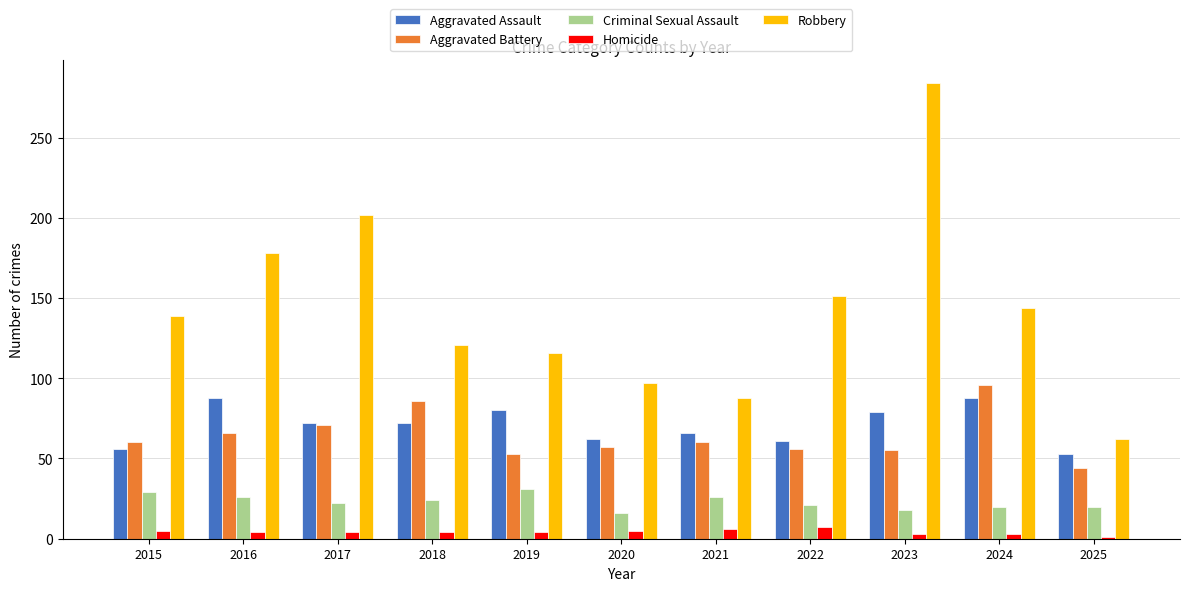

How many data points does each series have?

11